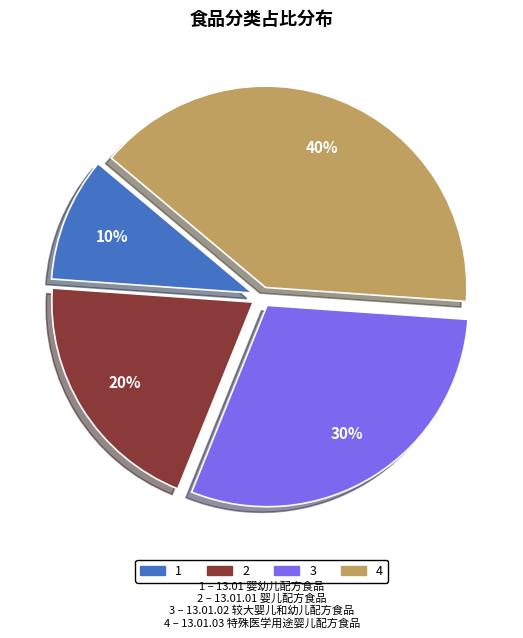

To the nearest percent, what is the average slice percentage?

25%